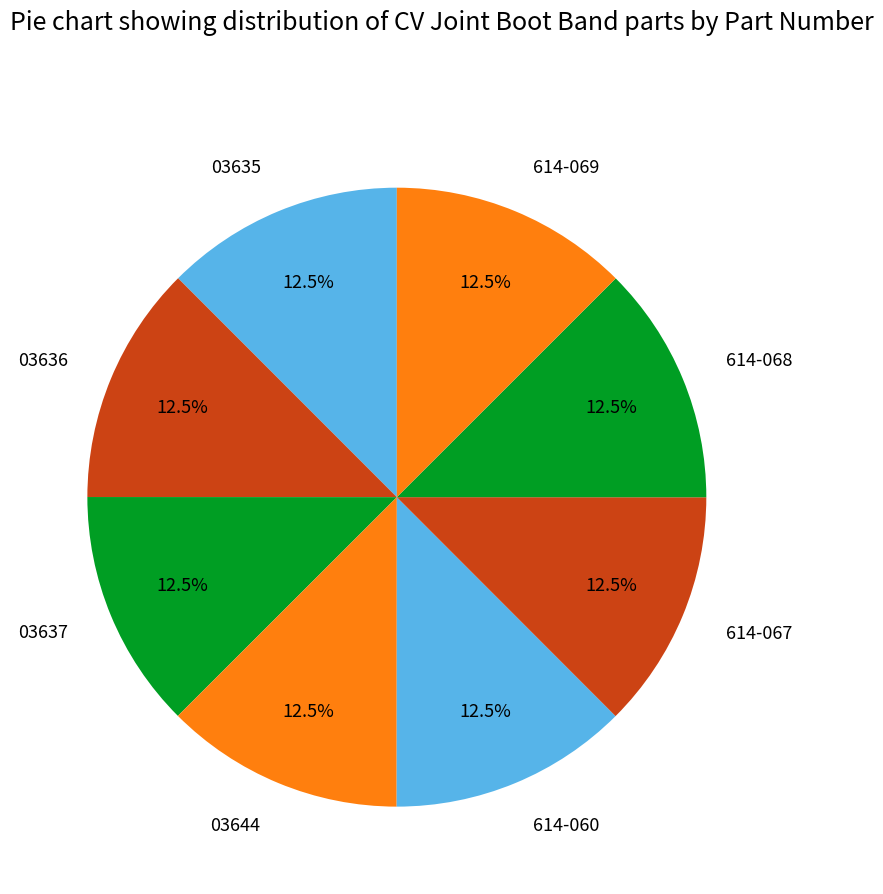

Is 614-069 the majority of the pie?

No